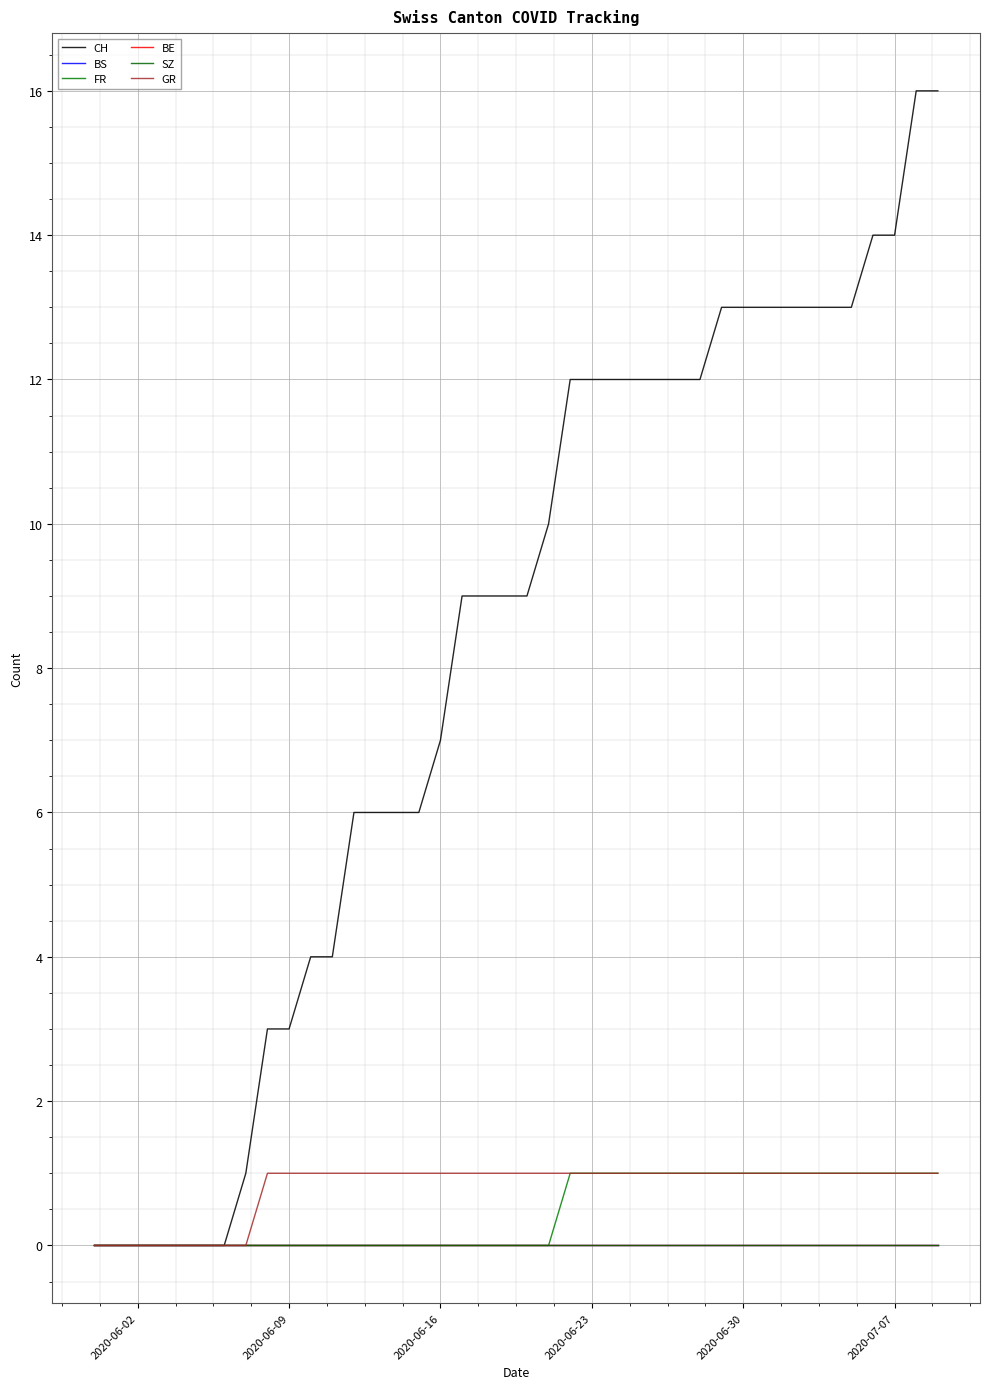

True or false: BS and FR cross at least once.

False